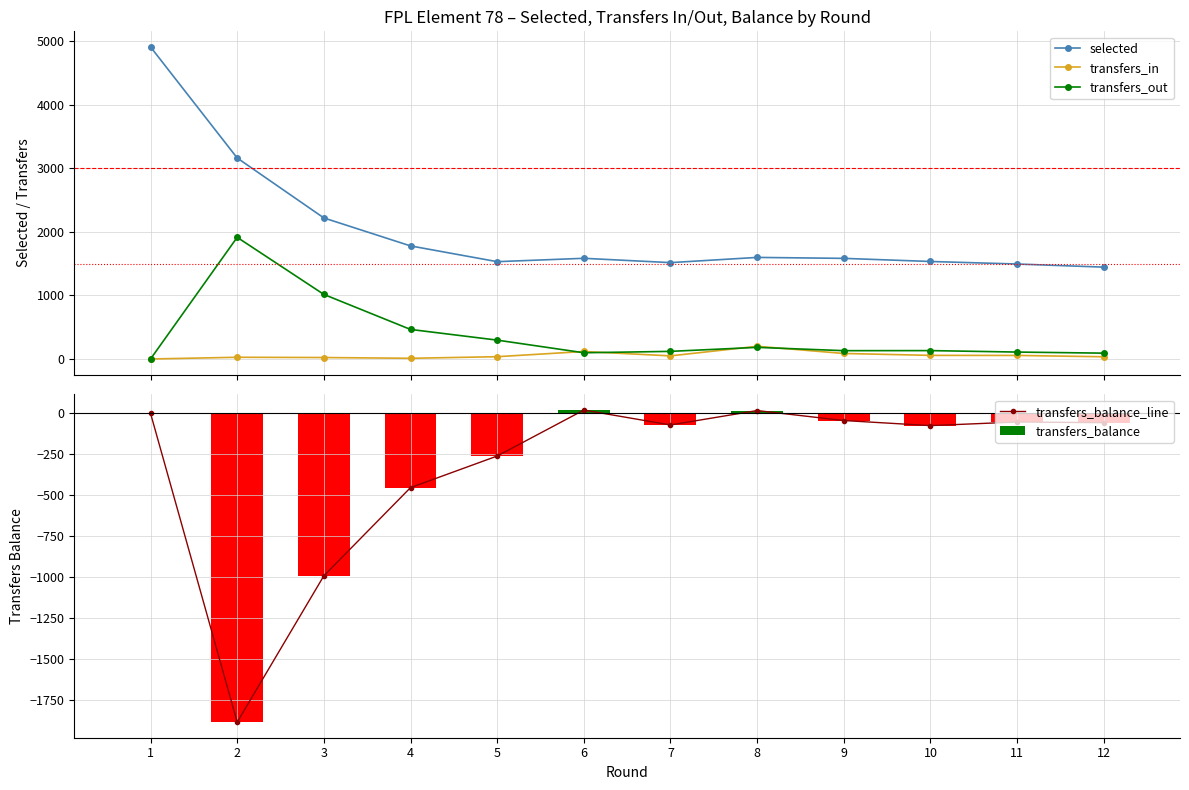

Count the number of categories in the chart.

12